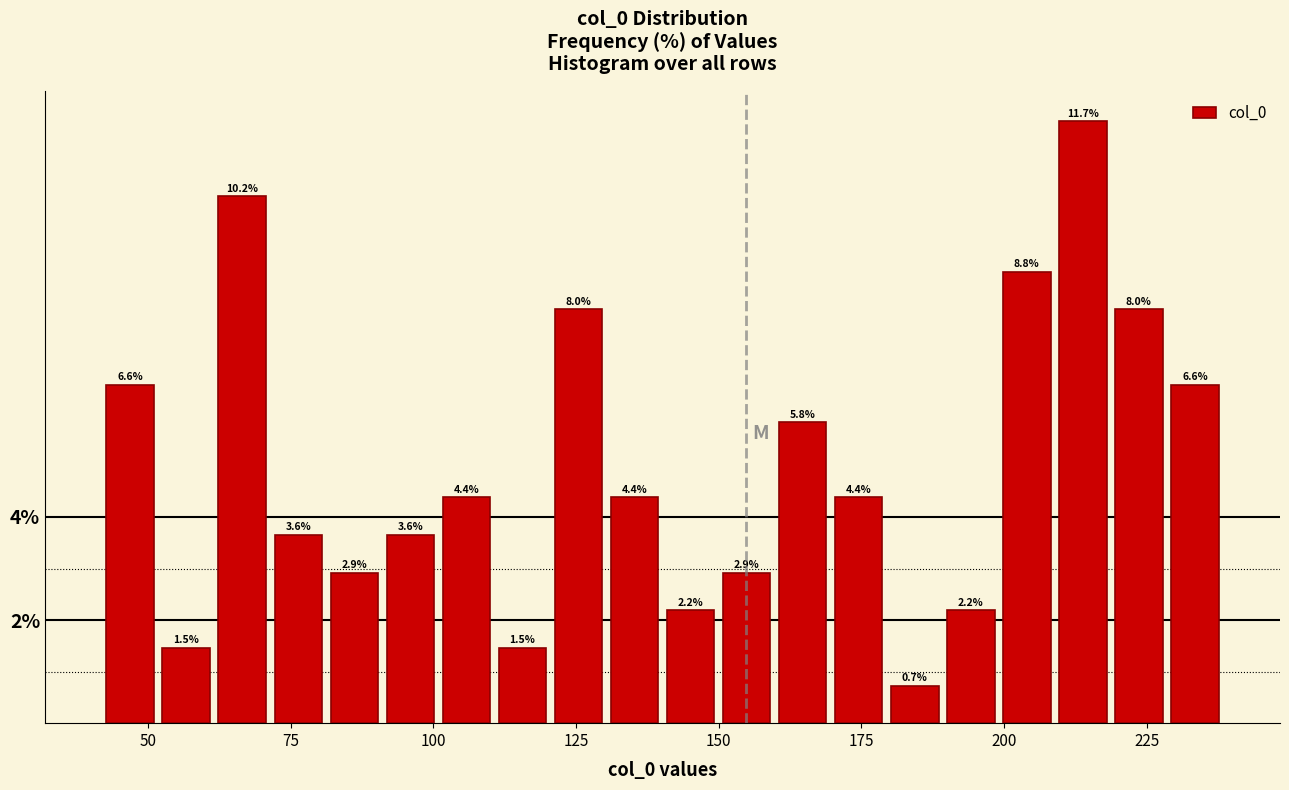

Read against the x-axis, roughly where is the centre of the tallest bar?

215